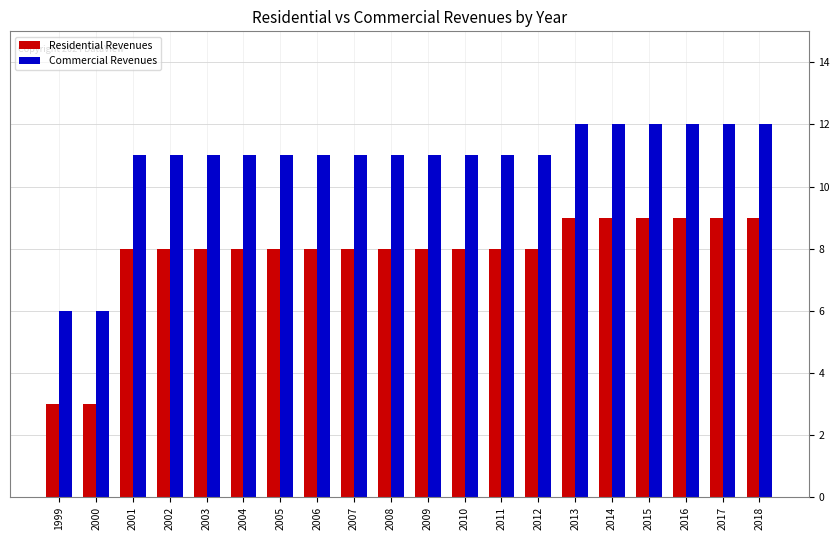

What is the difference between the maximum and minimum values in the Residential Revenues series?

6